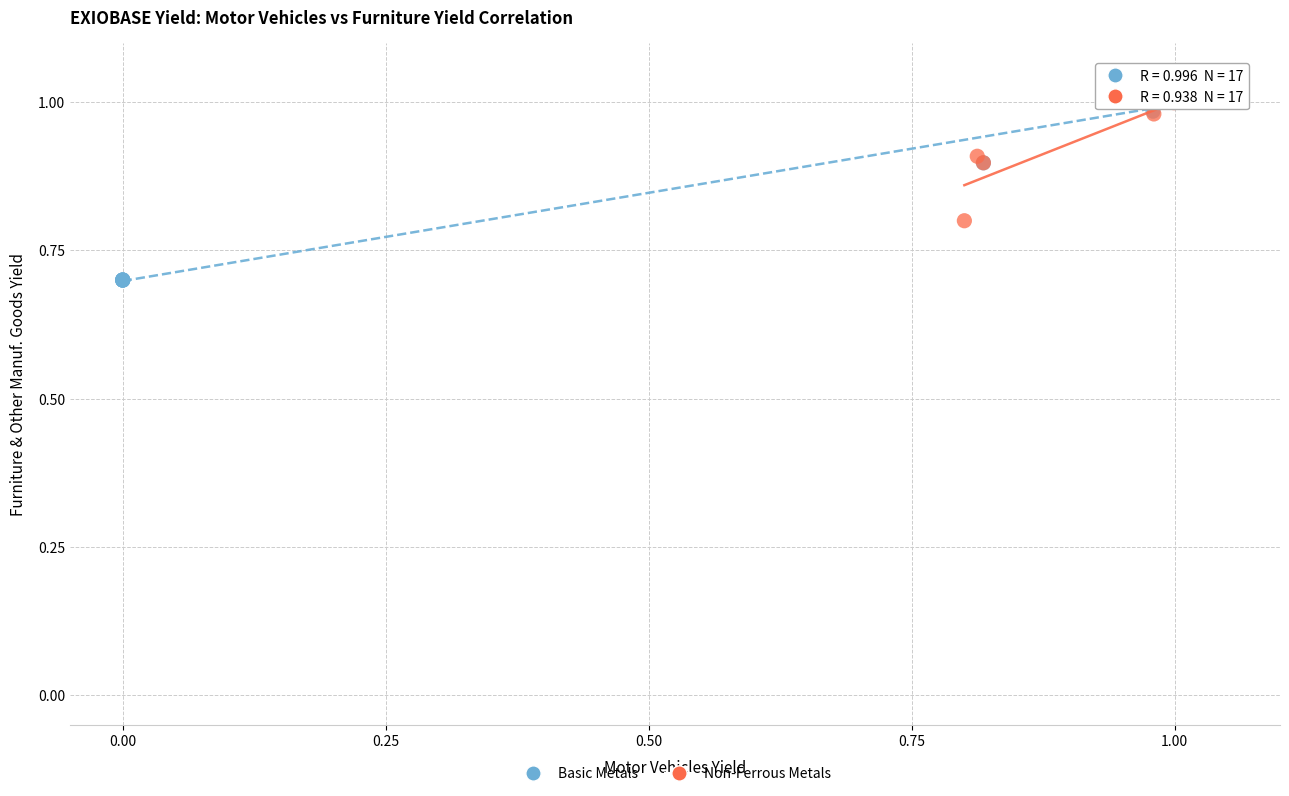

Which series has the largest Y range (max minus min)?

Basic Metals